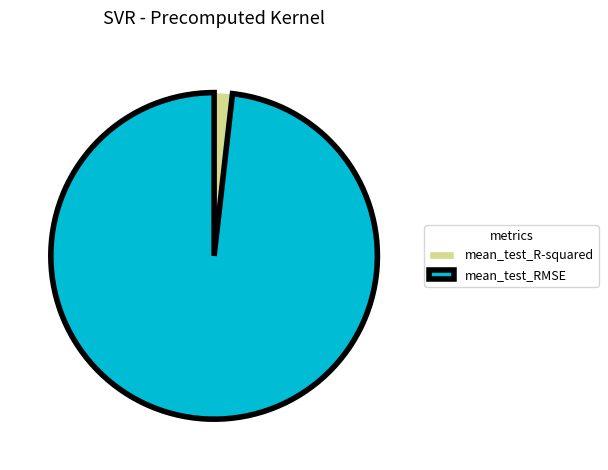

Do mean_test_RMSE and mean_test_R-squared together represent more than half of the pie?

Yes